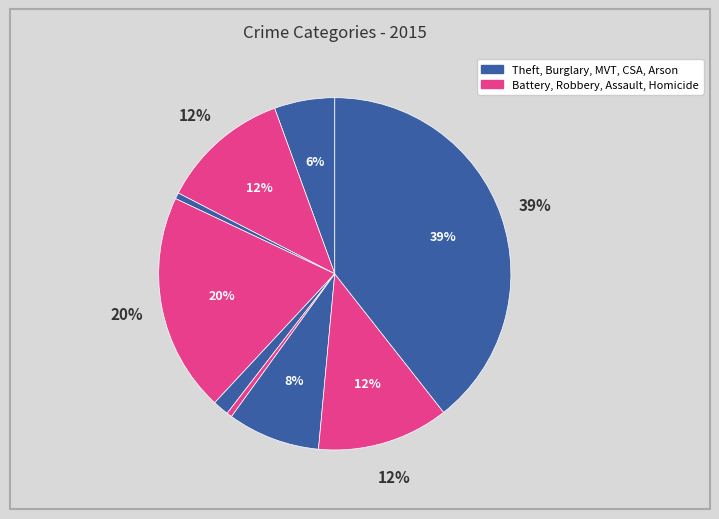

How many segments does this pie chart have?

9